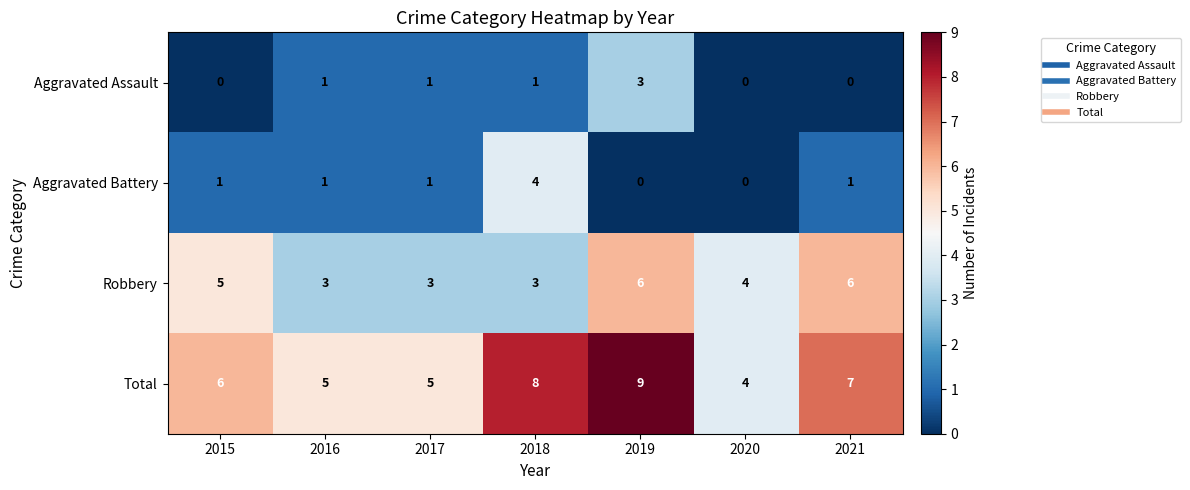

What value does the Robbery series have at 2016?

3